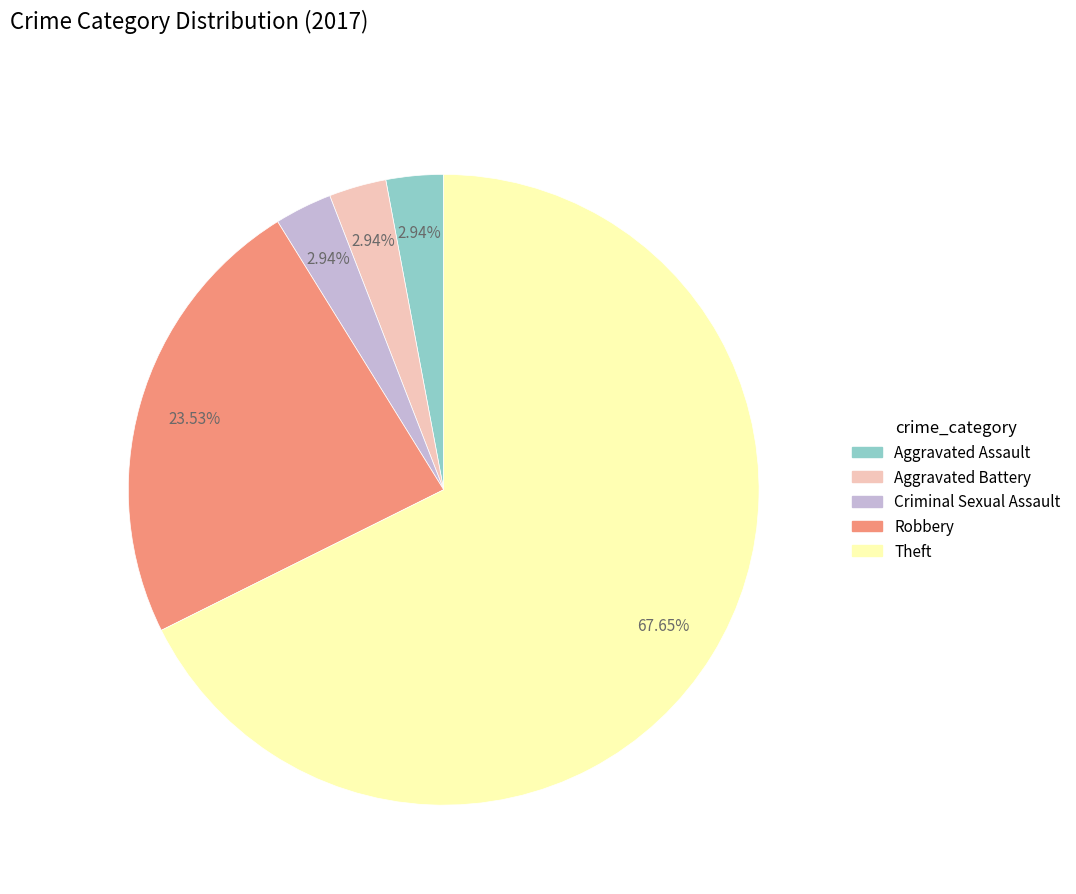

The Robbery slice represents 65% of the pie. True or false?

False